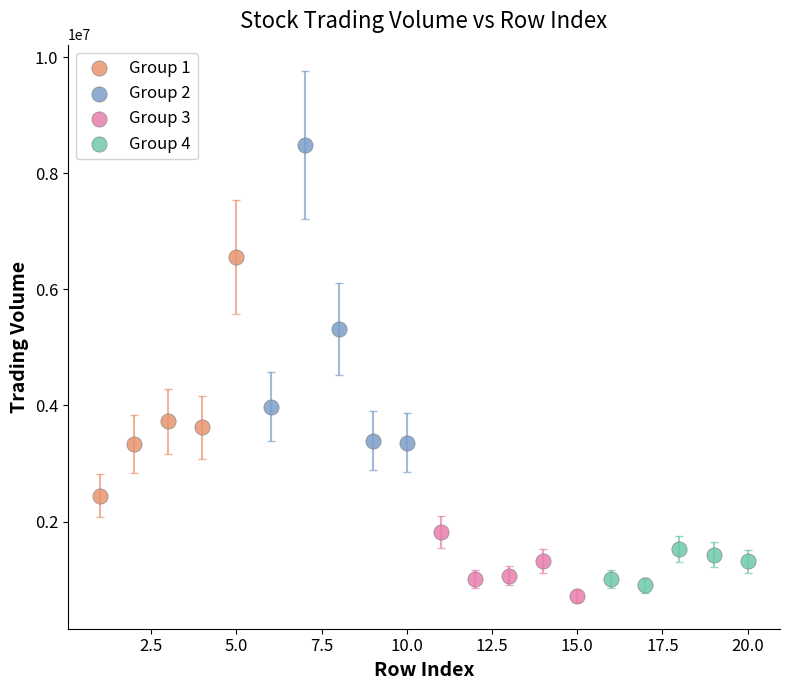

Which series has the largest Y range (max minus min)?

Group 2